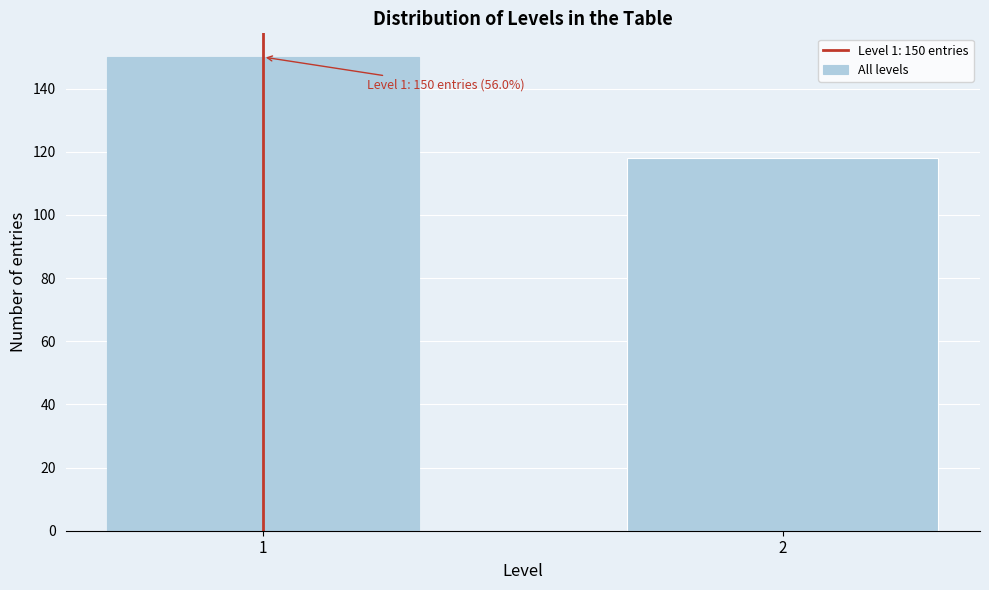

Reading left to right, extract all data points from this chart.

150	118